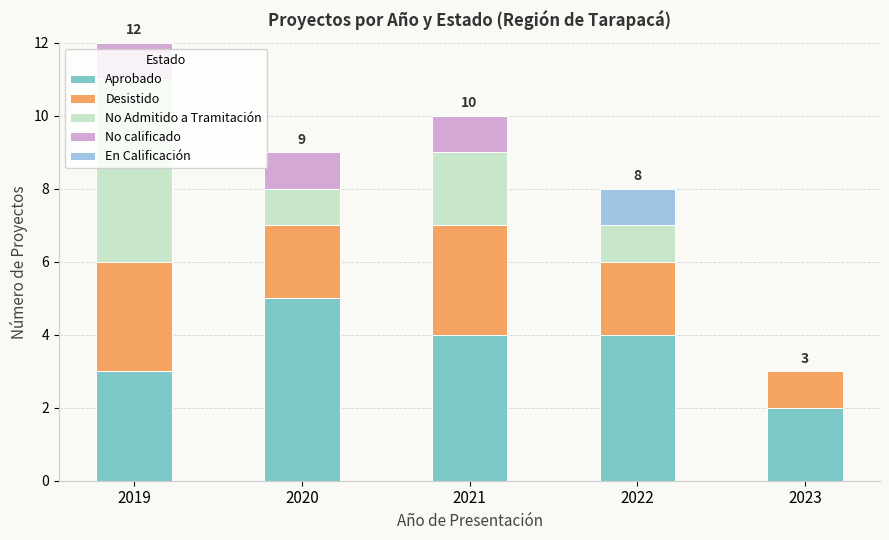

What is the total value across all series at 2020?

9